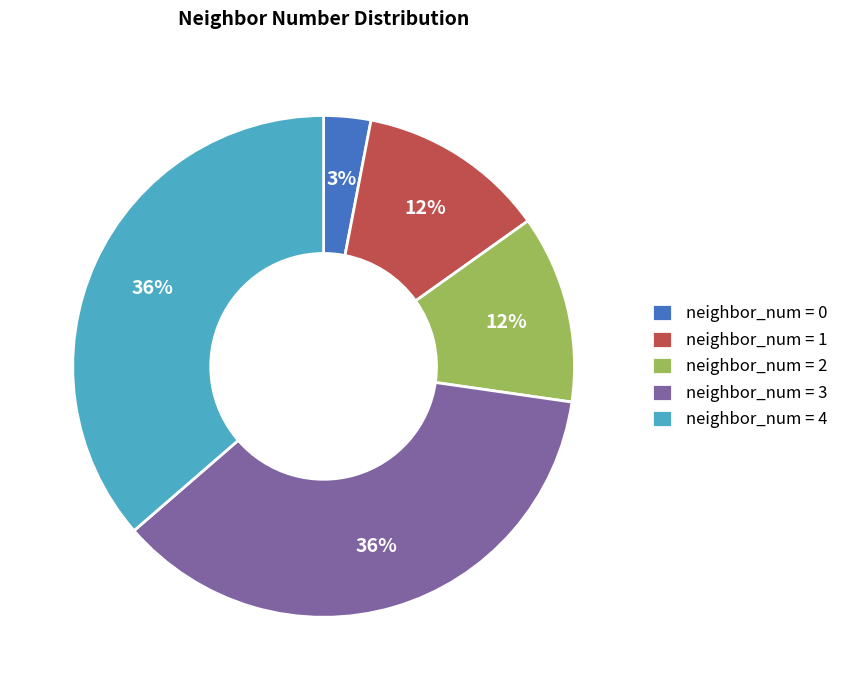

Is it true that neighbor_num = 4 is 44% of the pie?

False